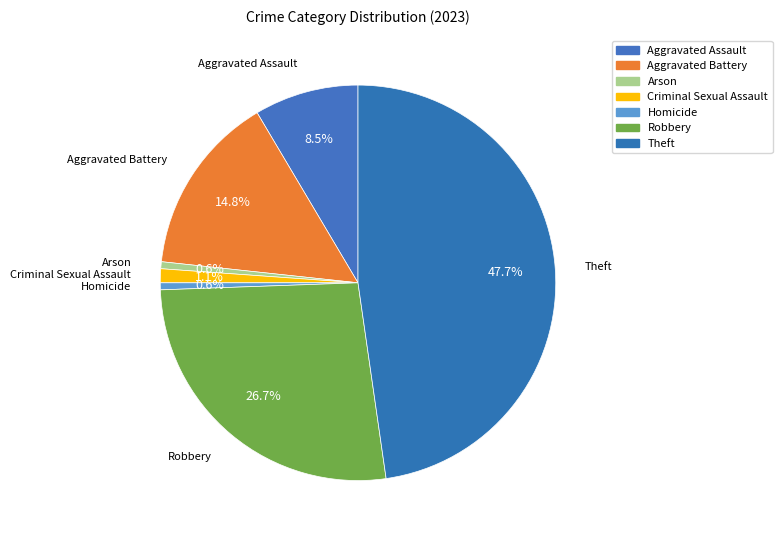

Count the number of slices in the pie.

7